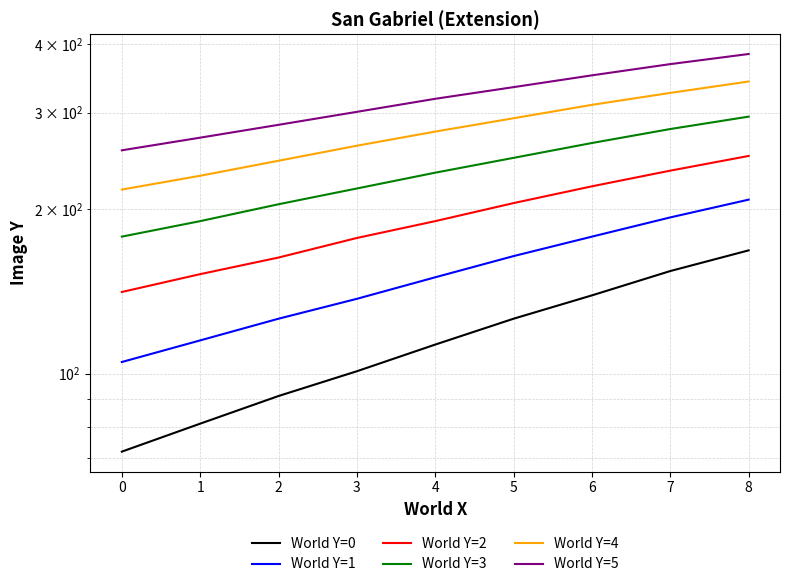

True or false: World Y=5 and World Y=3 cross at least once.

False